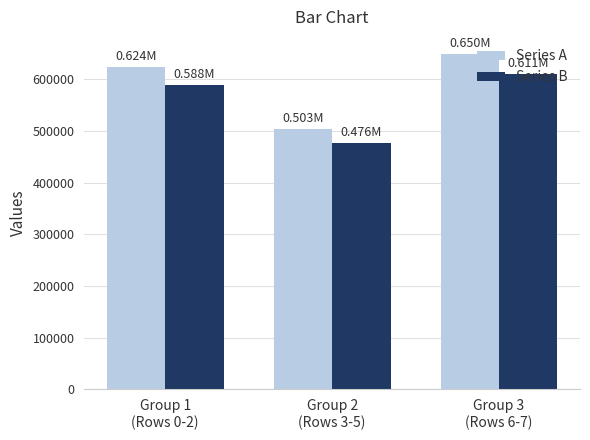

Rank the series by their maximum value, from lowest to highest.

Series B, Series A